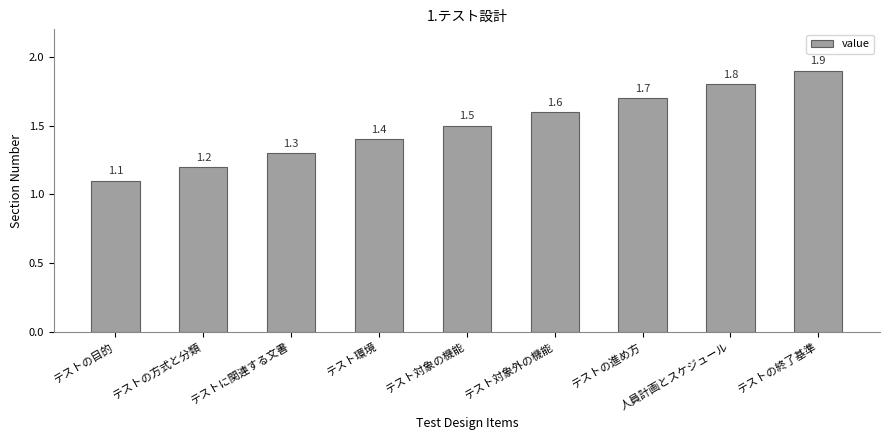

Between テスト対象の機能 and テストの目的, which is larger?

テスト対象の機能